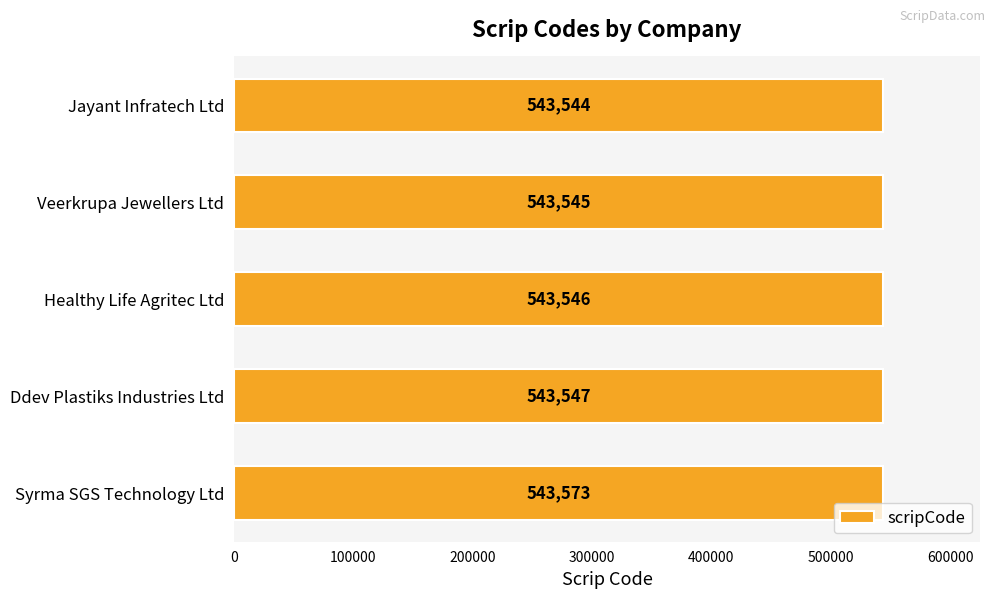

What is the label of the 4th bar from the top?

Ddev Plastiks Industries Ltd